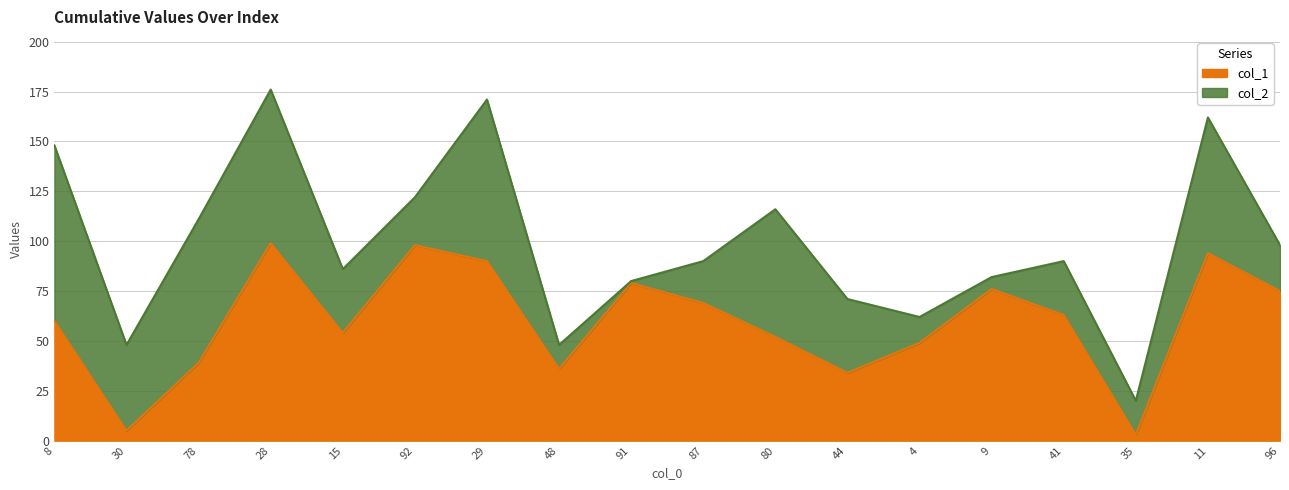

Count the number of categories in the chart.

18